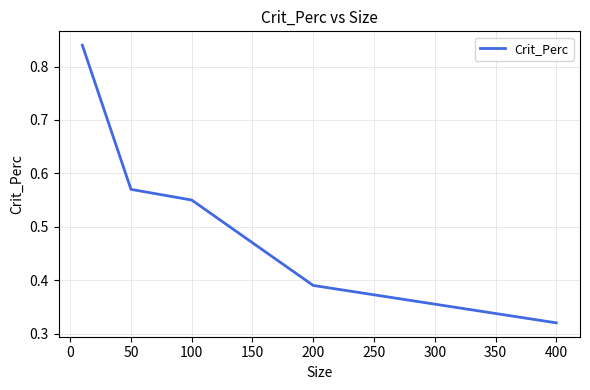

Count the values in the range 0 to 1.

5